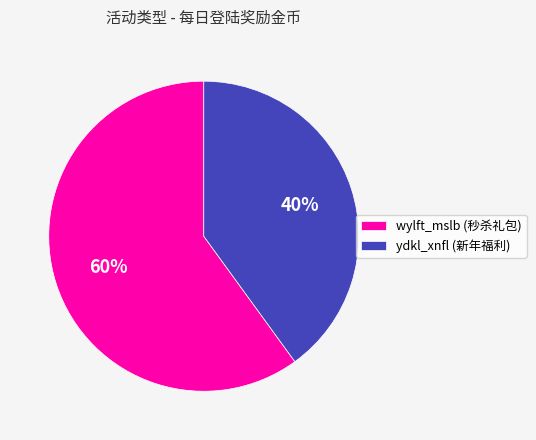

True or false: wylft_mslb accounts for 60% of the total.

True